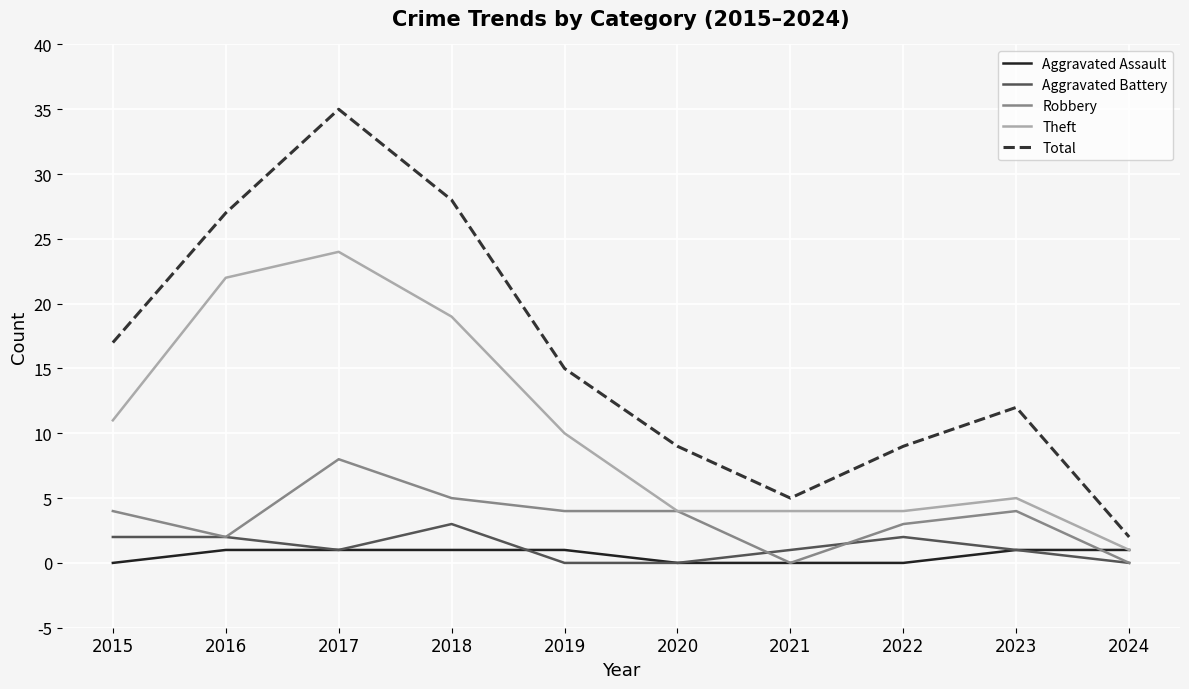

Which series has the widest spread of values?

Total